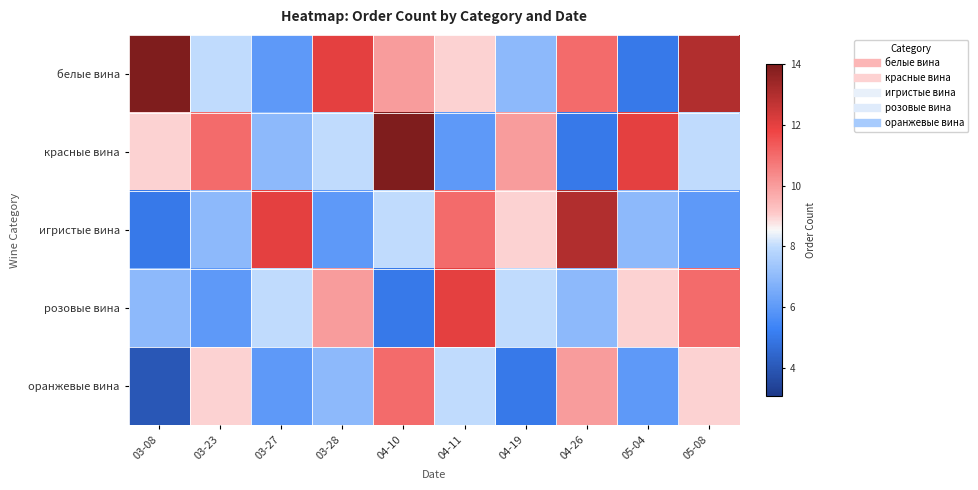

Reading right to left, what are all the values shown in this chart?

белые вина: 05-08=13	05-04=5	04-26=11	04-19=7	04-11=9	04-10=10	03-28=12	03-27=6	03-23=8	03-08=14
красные вина: 05-08=8	05-04=12	04-26=5	04-19=10	04-11=6	04-10=14	03-28=8	03-27=7	03-23=11	03-08=9
игристые вина: 05-08=6	05-04=7	04-26=13	04-19=9	04-11=11	04-10=8	03-28=6	03-27=12	03-23=7	03-08=5
розовые вина: 05-08=11	05-04=9	04-26=7	04-19=8	04-11=12	04-10=5	03-28=10	03-27=8	03-23=6	03-08=7
оранжевые вина: 05-08=9	05-04=6	04-26=10	04-19=5	04-11=8	04-10=11	03-28=7	03-27=6	03-23=9	03-08=4